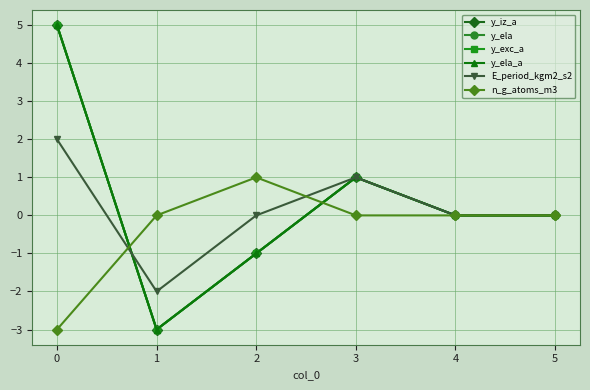

How many interior local valleys does the y_ela series have?

1